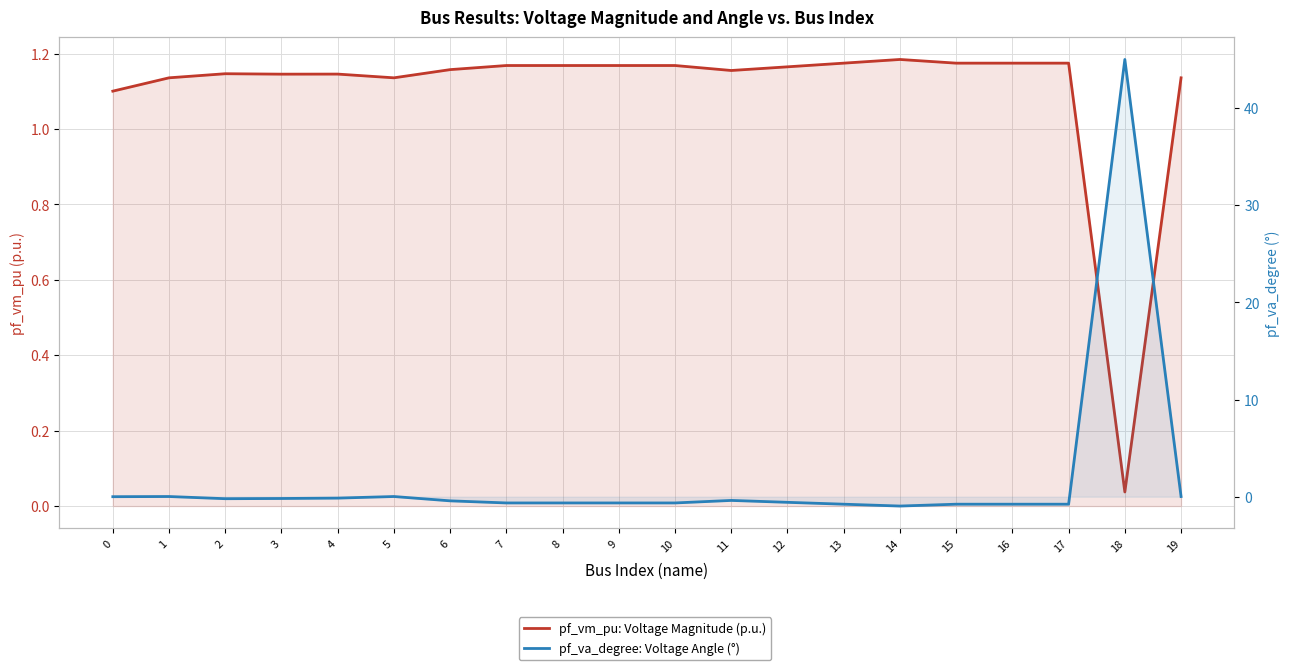

The pf_va_degree: Voltage Angle (°) series shows -0.2 at 7. True or false?

False